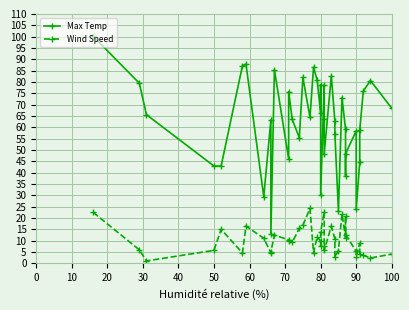

What is the value of the Max Temp point at the 38th from the left?

76.0